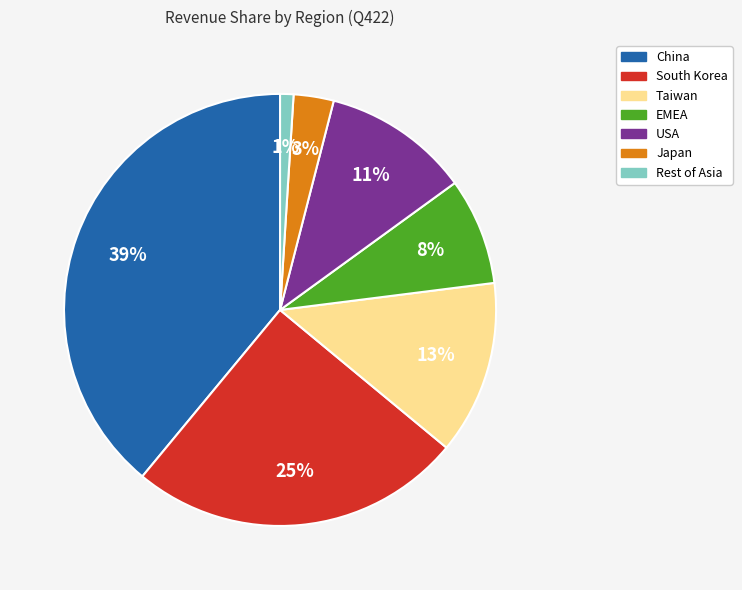

Is there any slice that represents more than half of the pie?

No